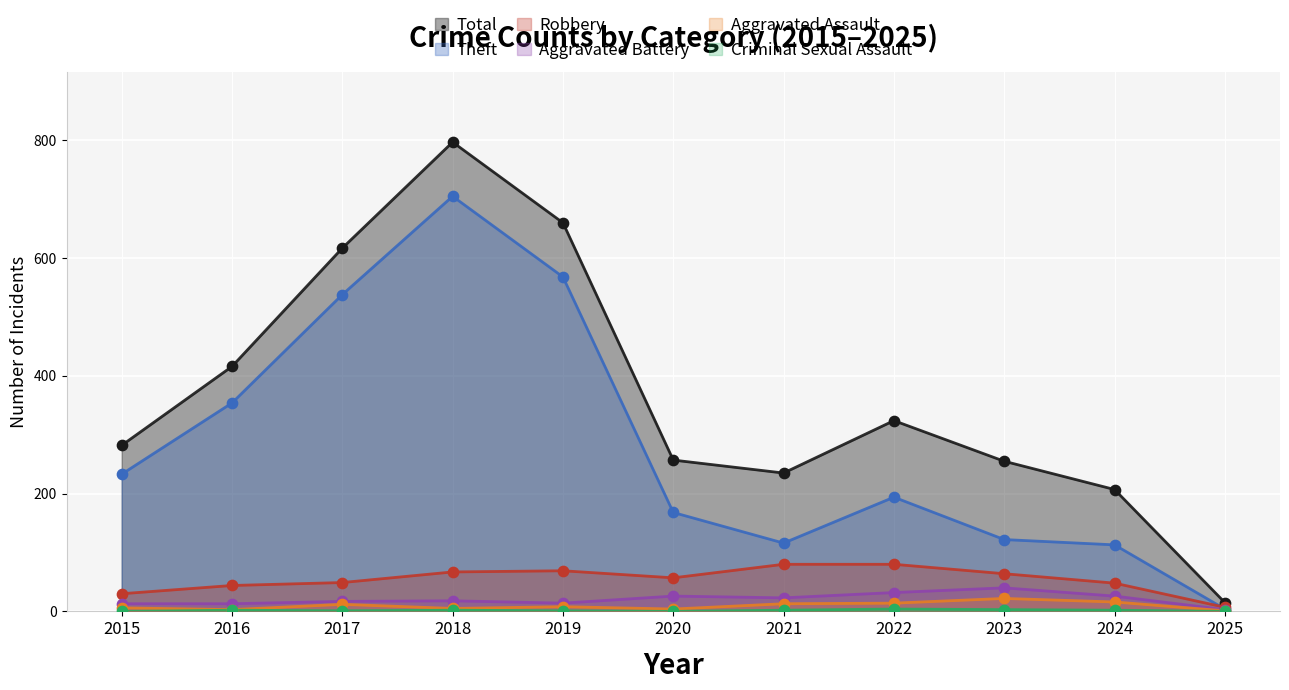

Which series reaches the maximum Y coordinate?

Total